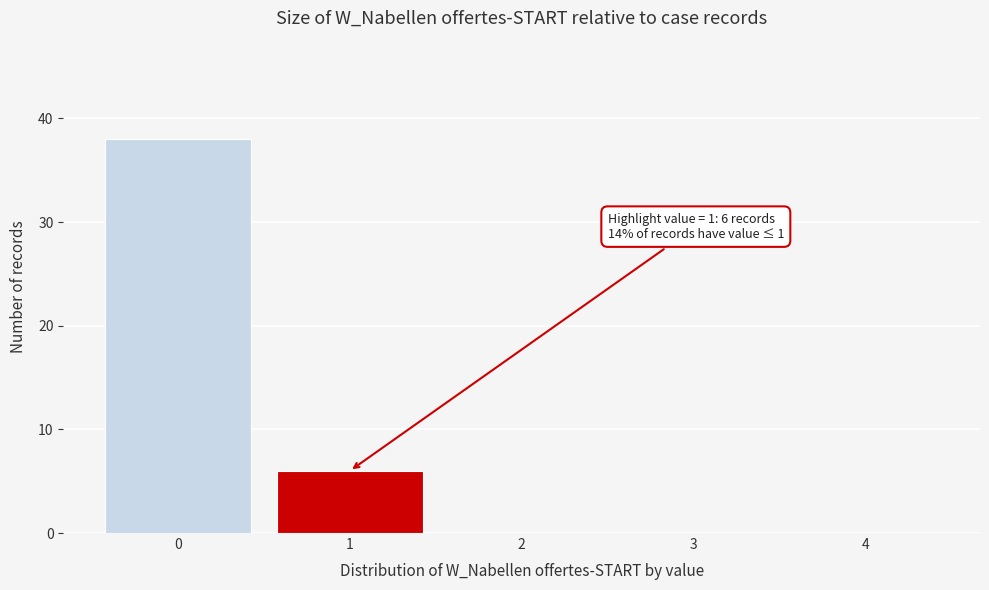

Over which range of the x-axis is the bar tallest?

-0.5 to 0.5